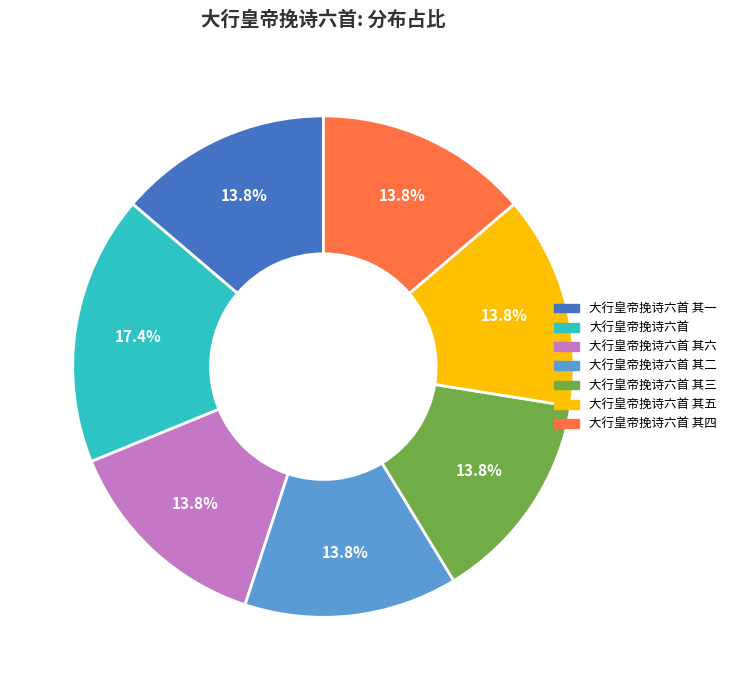

Is there any slice that represents more than half of the pie?

No